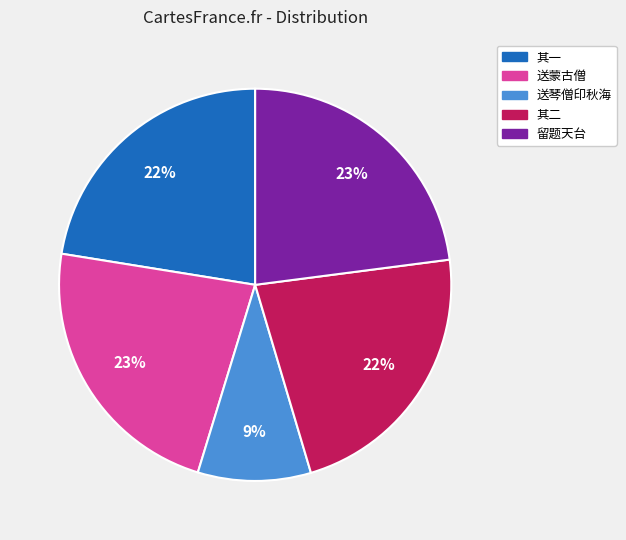

To the nearest percent, what is the difference between the largest and smallest slice percentages?

14%